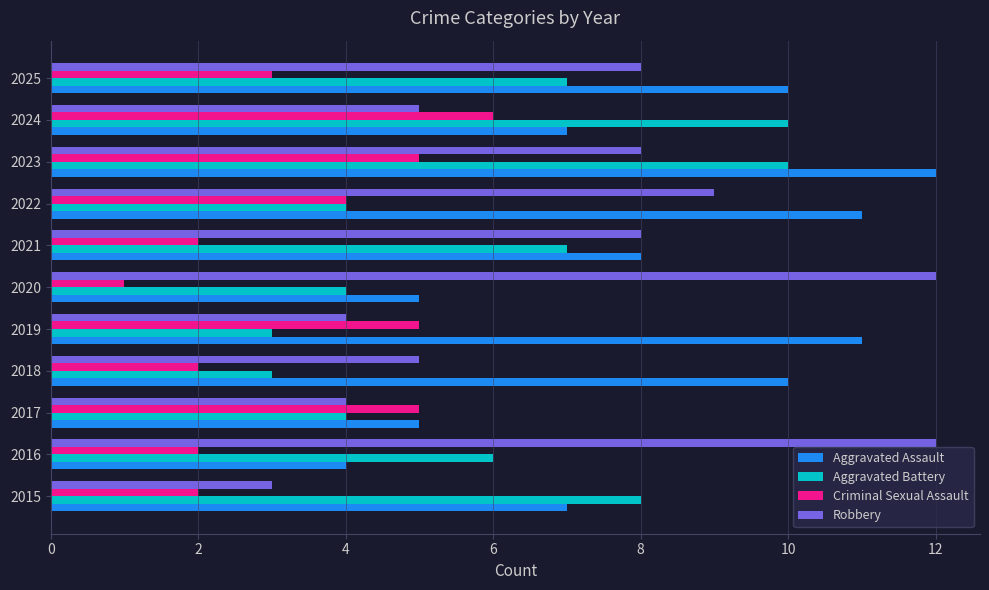

What are all the series names shown in the legend?

Aggravated Assault, Aggravated Battery, Criminal Sexual Assault, Robbery